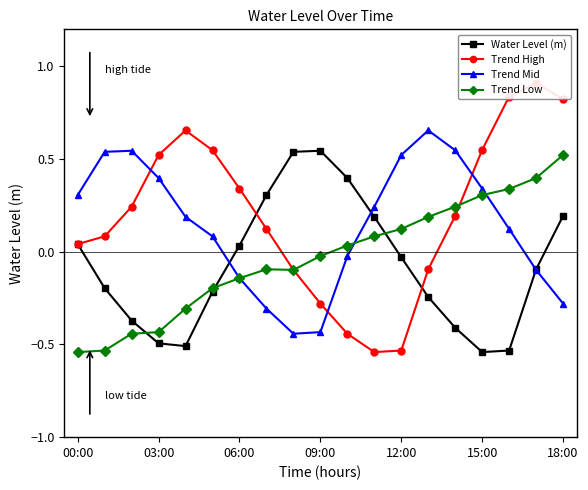

In Water Level (m), how many points are lower than both neighbors (excluding endpoints)?

2